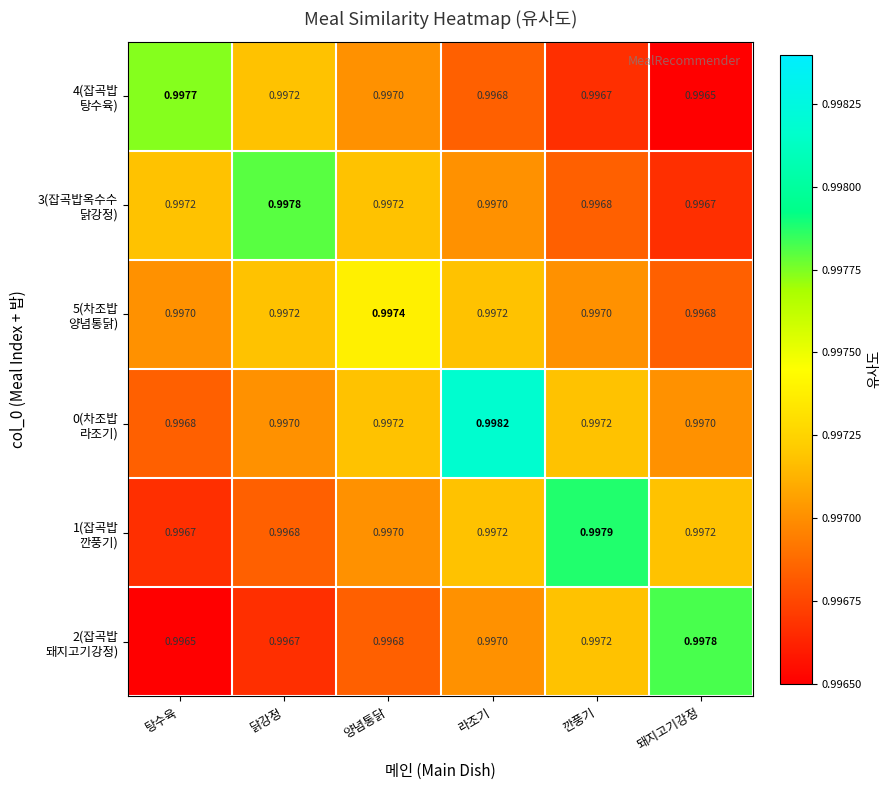

Which label corresponds to the largest value in the chart?

라조기